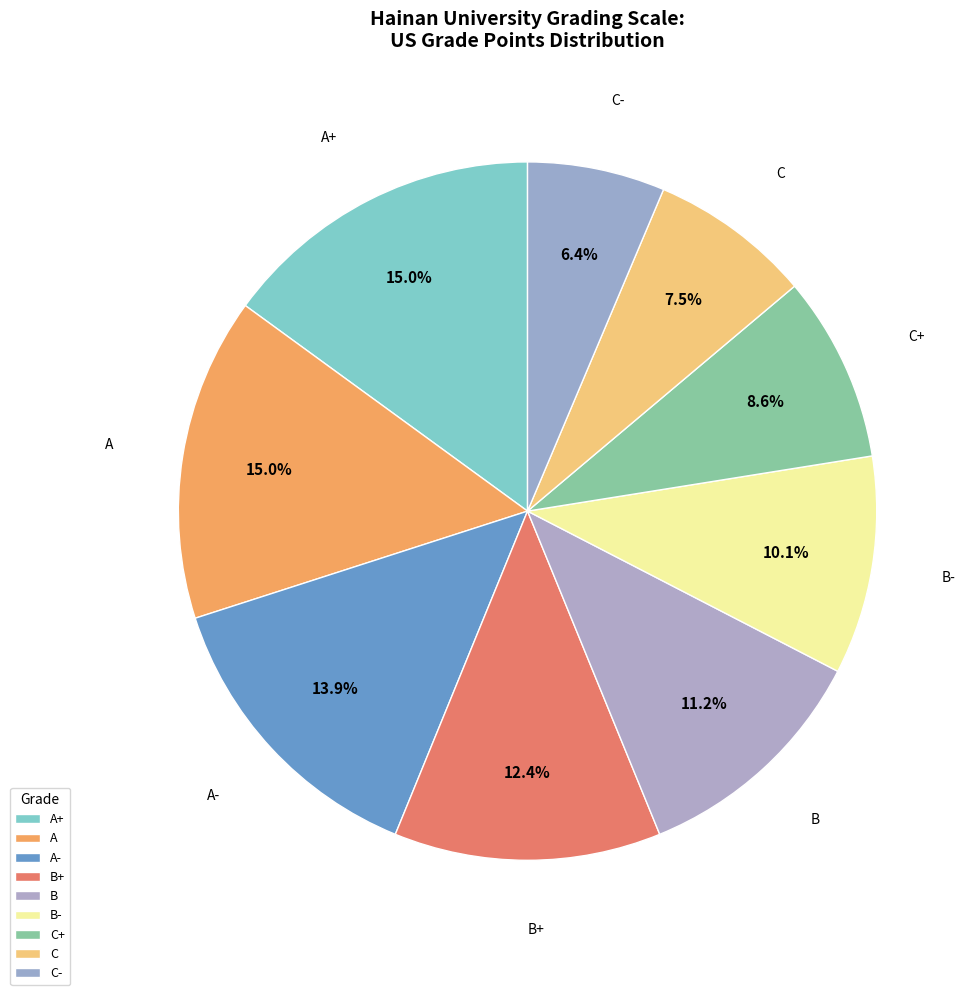

The A+ slice represents 15% of the pie. True or false?

True